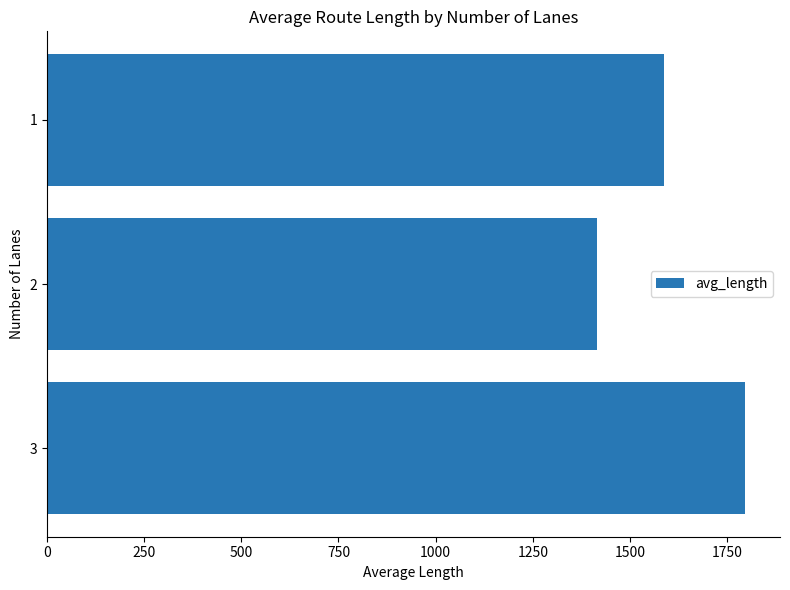

Count the number of categories in the chart.

3